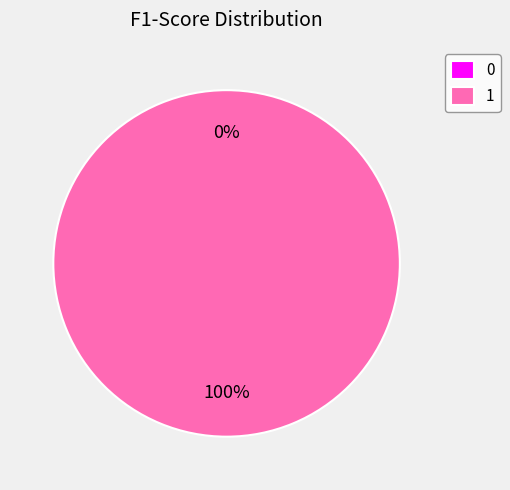

How many segments does this pie chart have?

2